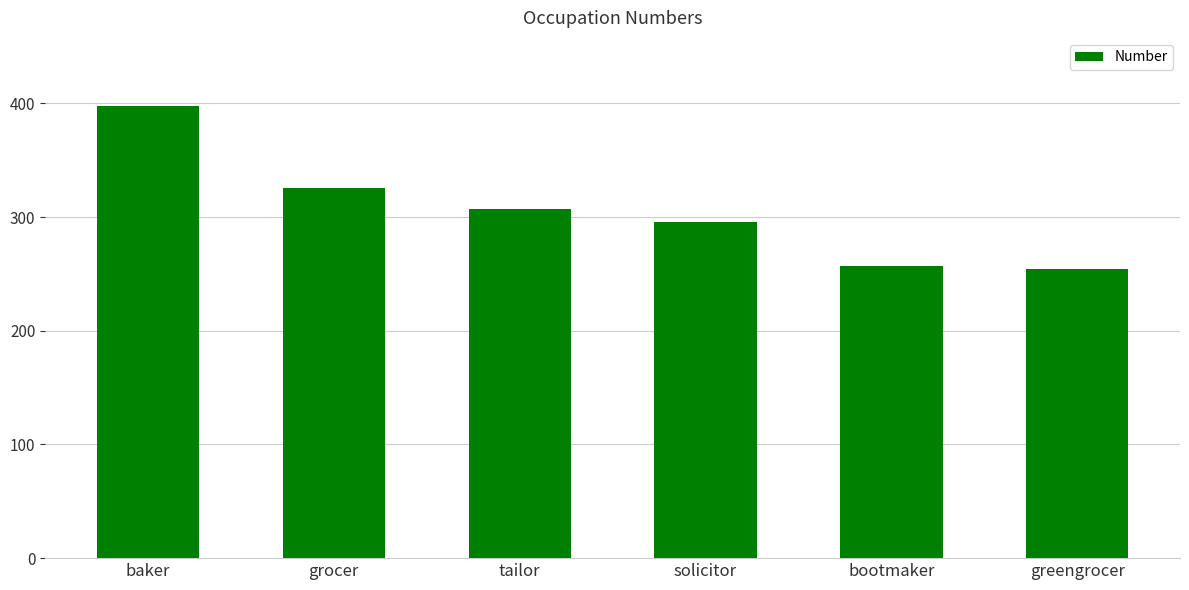

The chart shows a value of 122 at grocer. True or false?

False